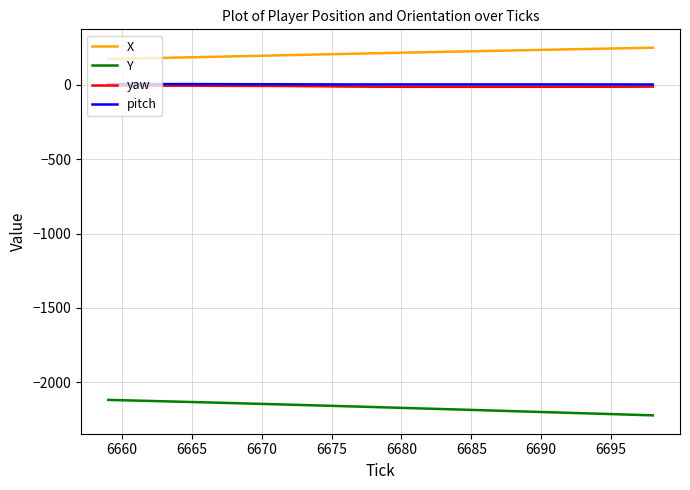

True or false: pitch and X cross at least once.

False